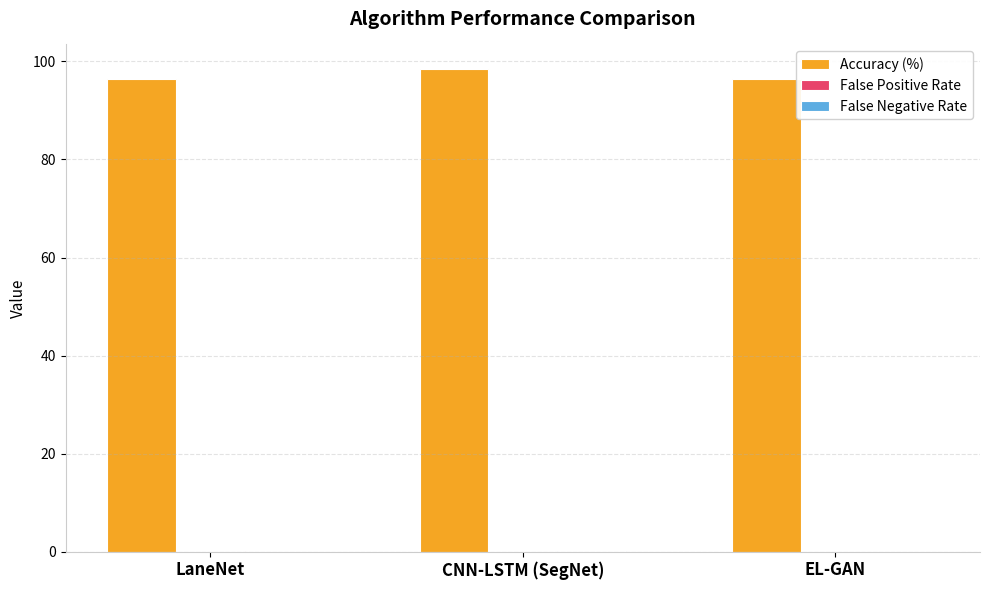

Is it true that Accuracy (%) equals 153.5 at EL-GAN?

False